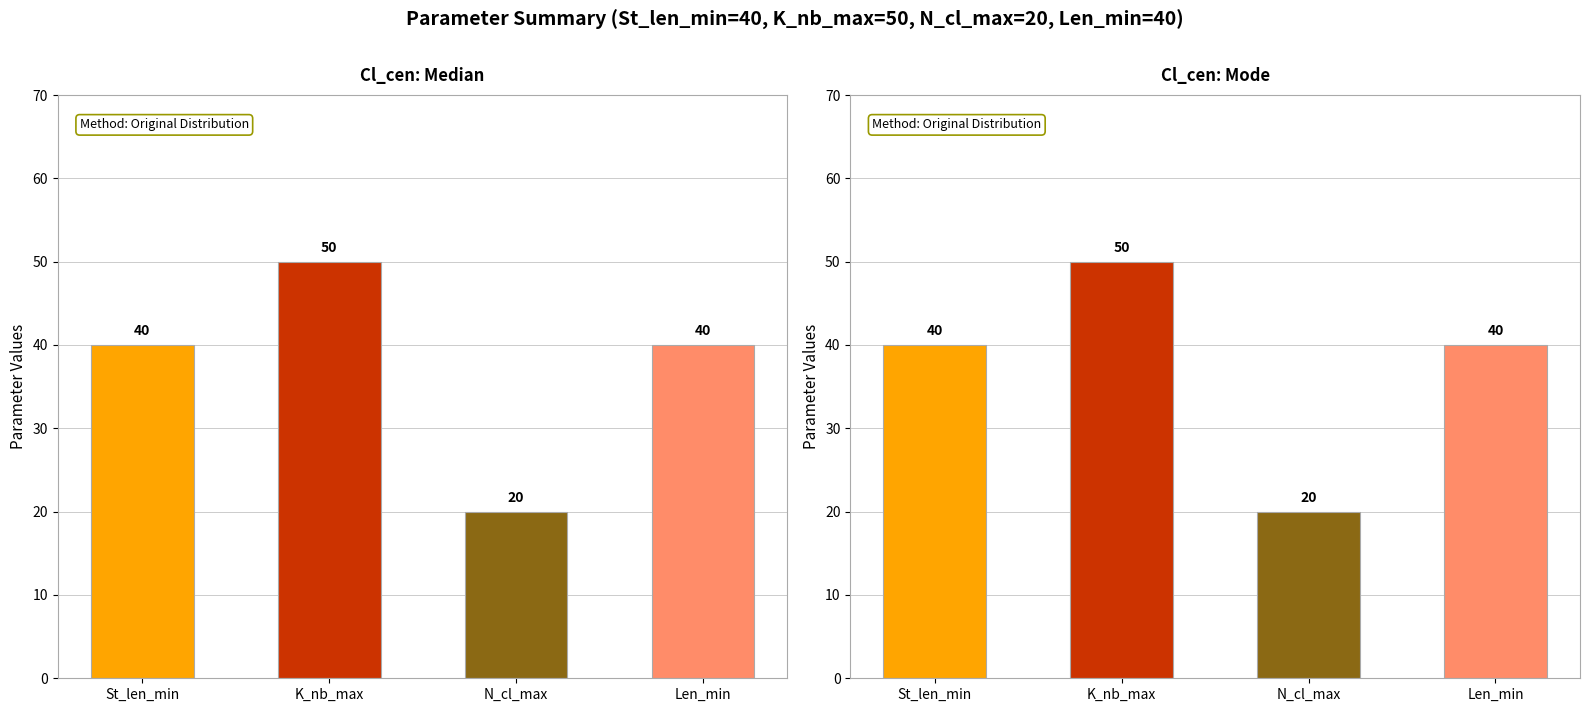

Reading left to right, what are all the values shown in this chart?

Median: St_len_min=40	K_nb_max=50	N_cl_max=20	Len_min=40
Mode: St_len_min=40	K_nb_max=50	N_cl_max=20	Len_min=40